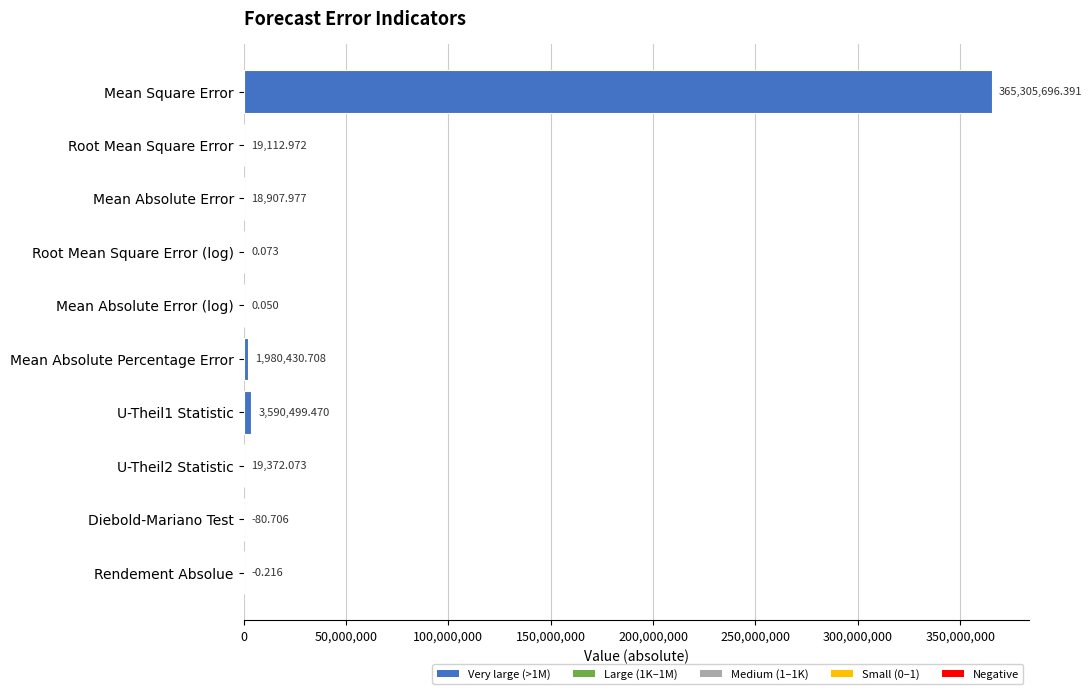

How many data points are above 19112?

5